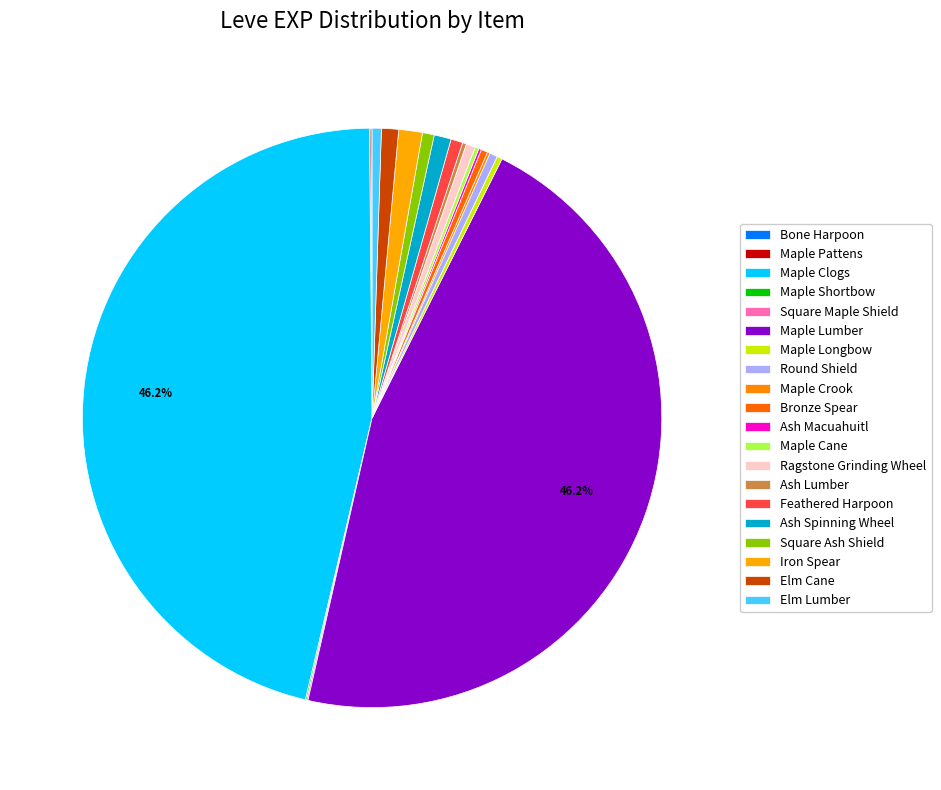

How much of the chart is everything except Square Ash Shield?

99.3%